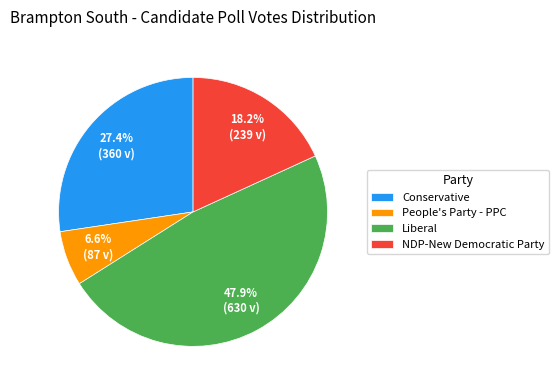

To the nearest percent, what is the difference between the largest and smallest slice percentages?

41%